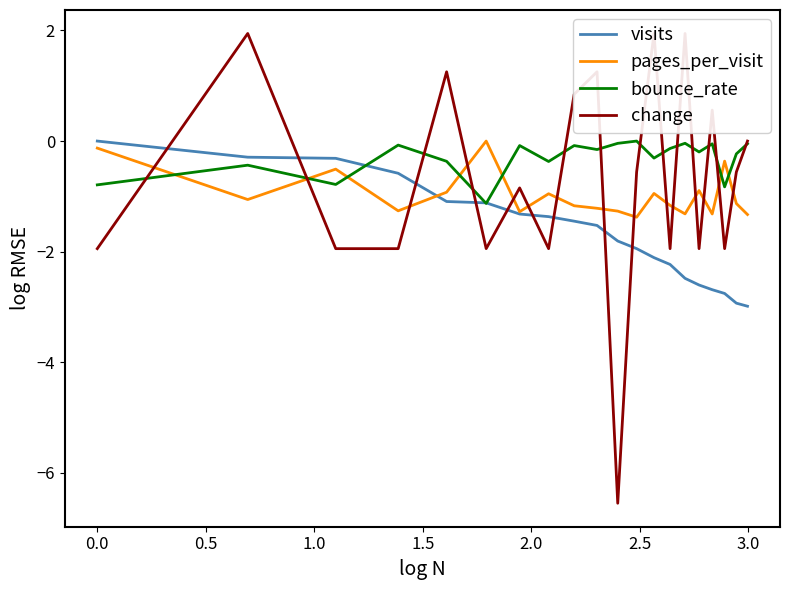

What is the lowest value of the pages_per_visit series?

-1.4